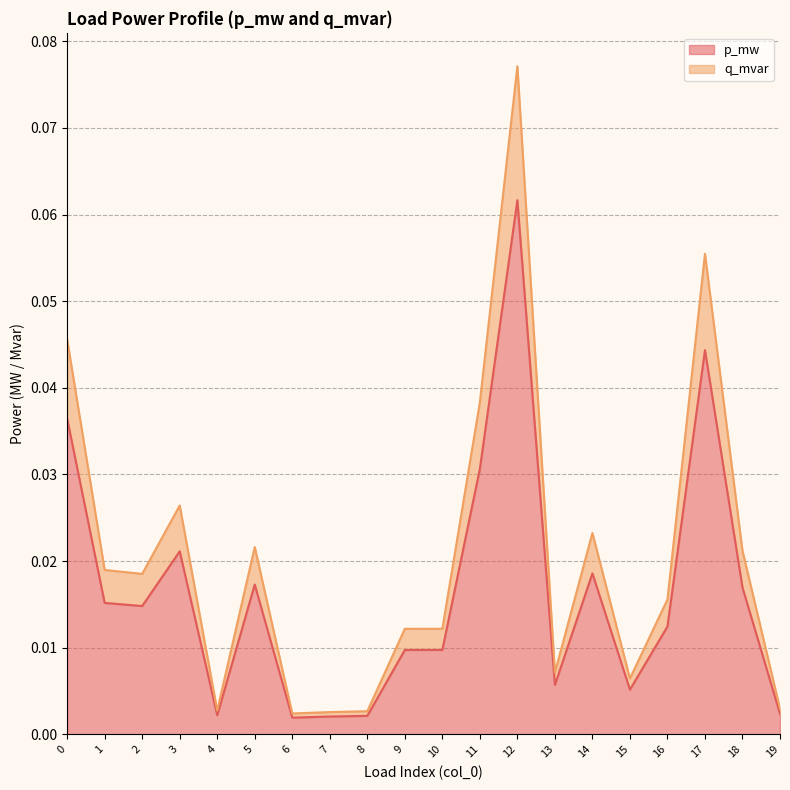

True or false: q_mvar and p_mw cross at least once.

False